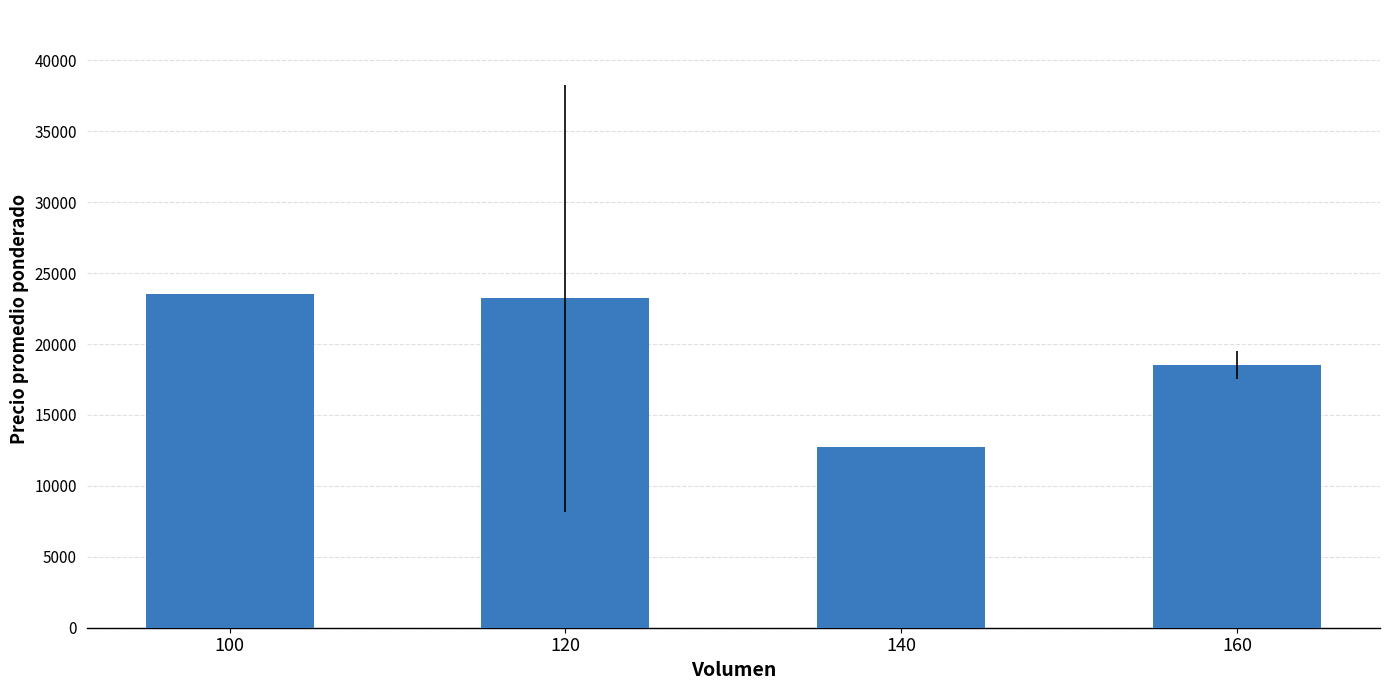

What is the sum of the values at 160 and 140?

31250.0